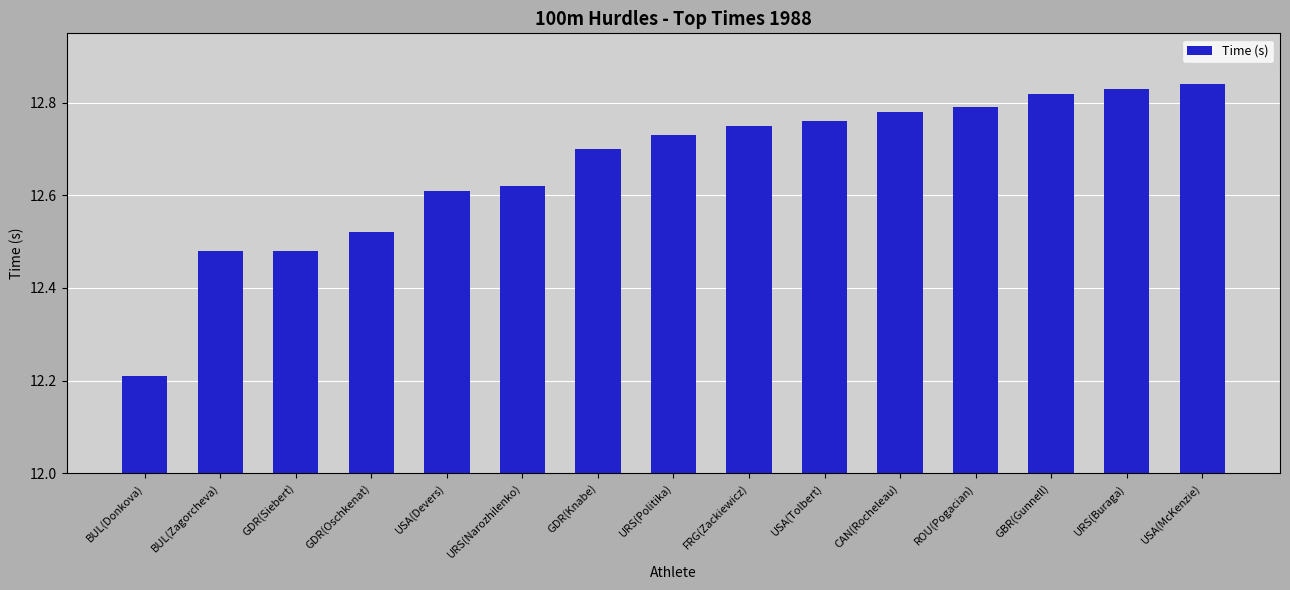

What is the difference between the maximum and minimum values?

0.6